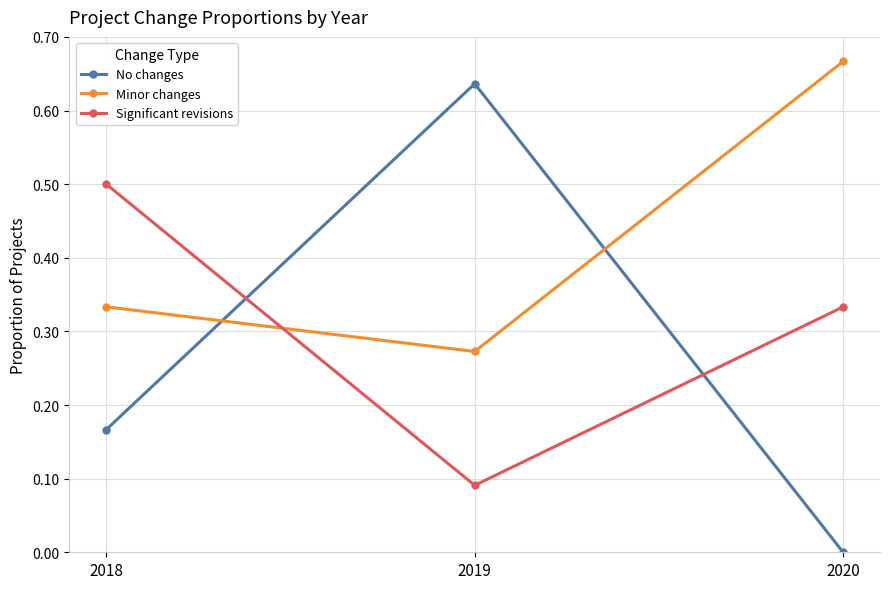

What are all the series names shown in the legend?

No changes, Minor changes, Significant revisions